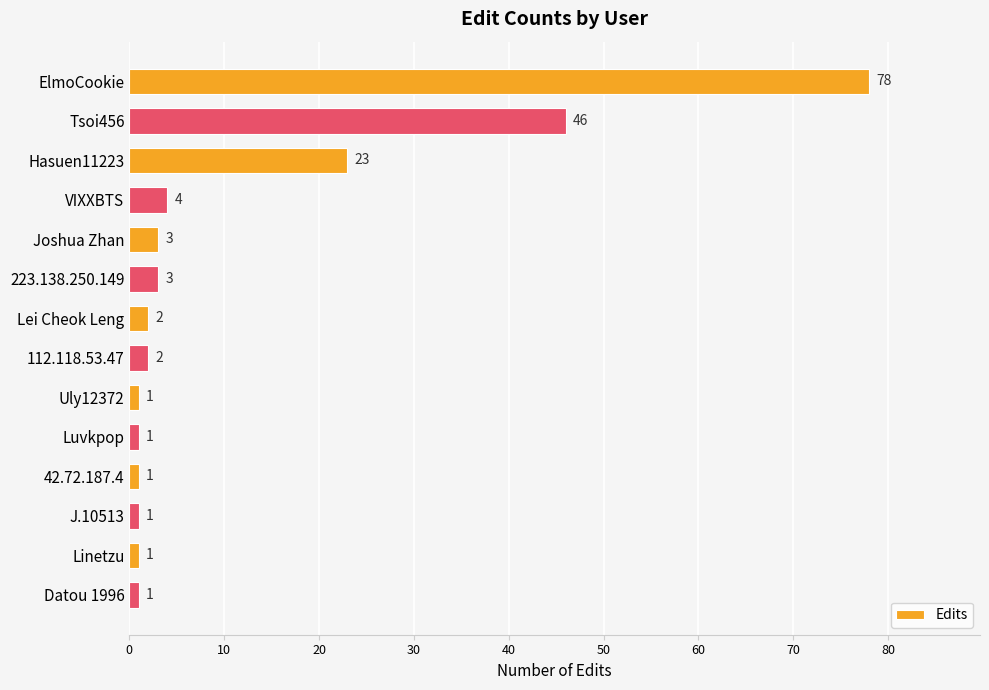

Which label corresponds to the largest value in the chart?

ElmoCookie